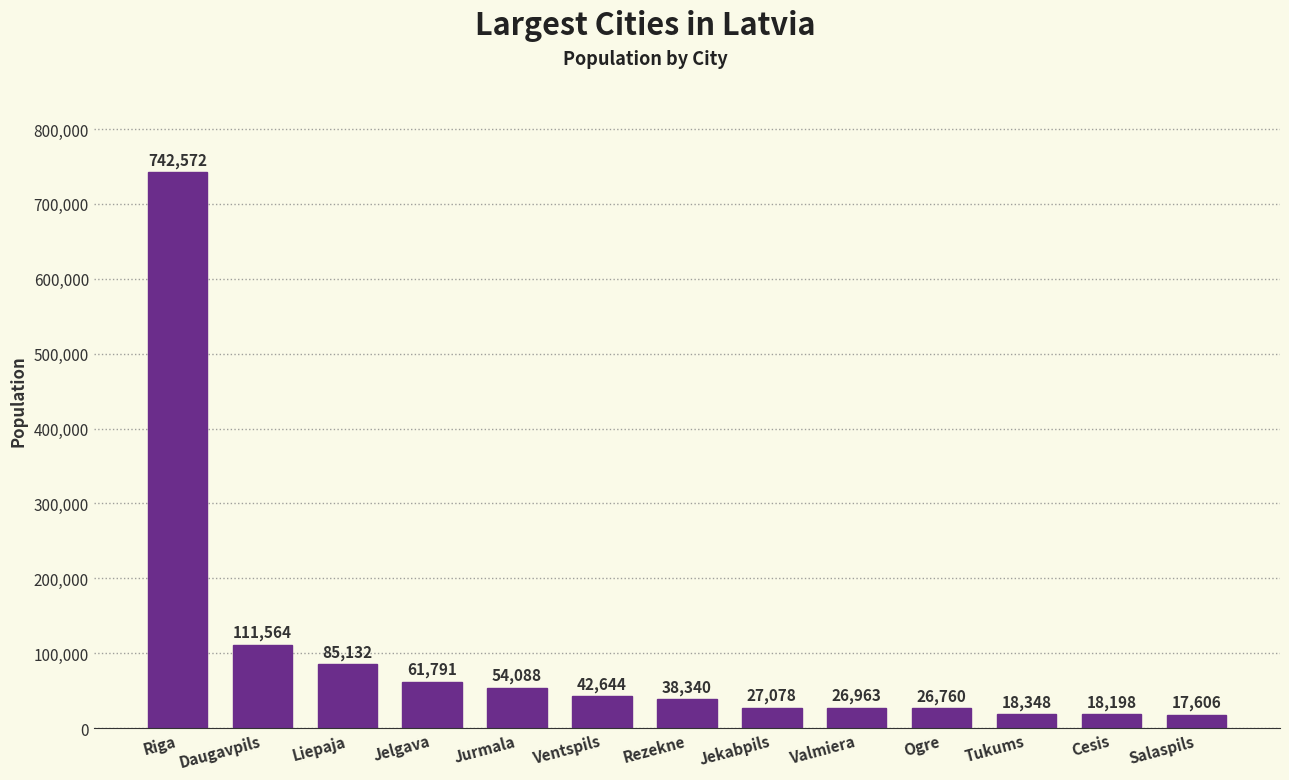

How many bars are there in total?

13